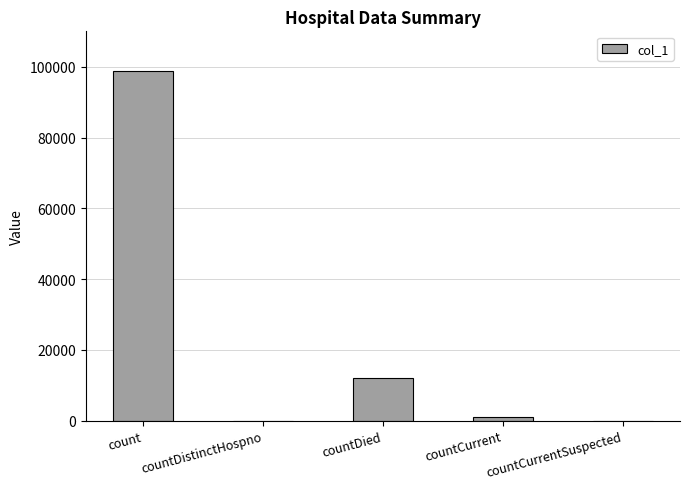

How many data points does each series have?

5